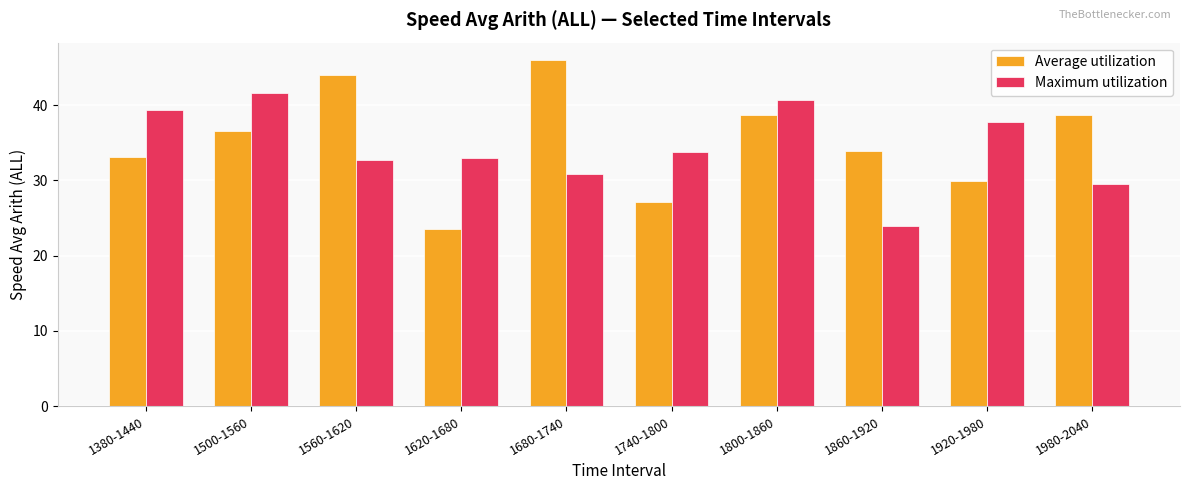

At which category is the sum across all series the highest?

1800-1860